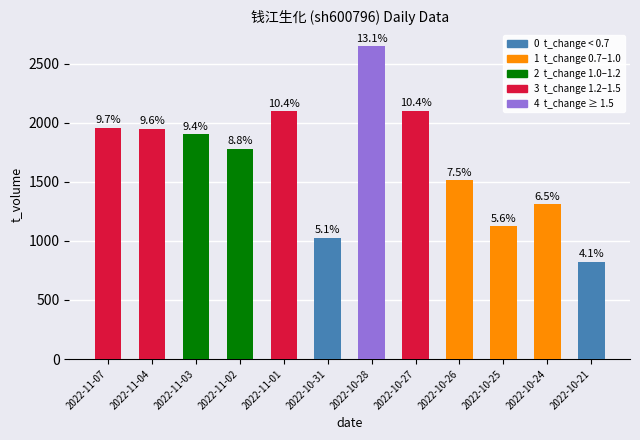

At which category does the chart reach its peak across all series?

2022-10-28